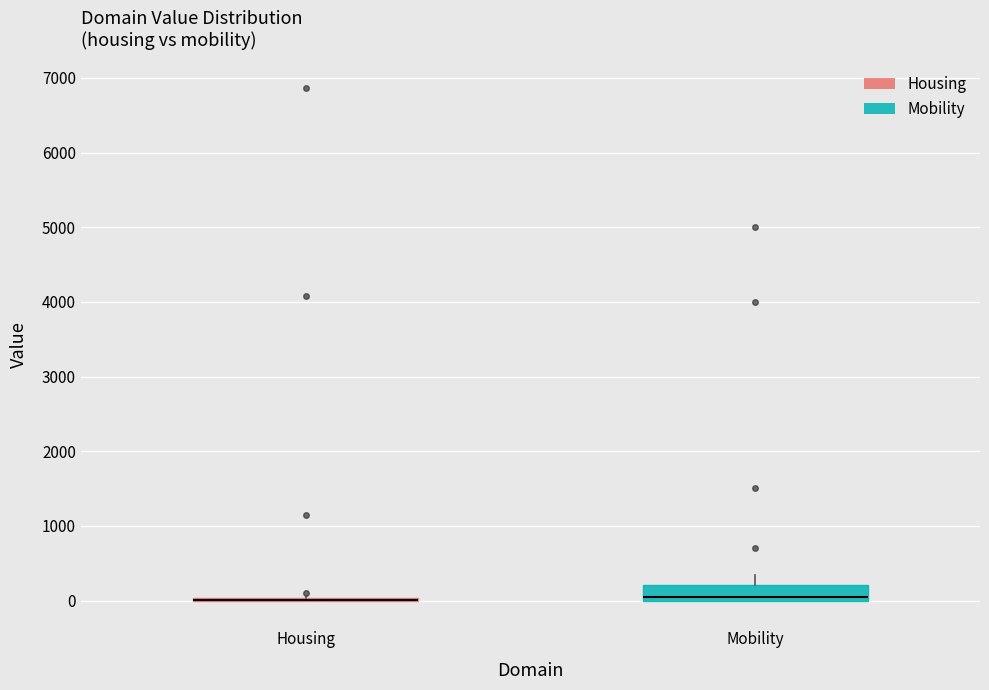

Reading left to right, transcribe this box plot: for each box, give where its median line is, the range the box spans, and where its two whiskers end, as read against the y-axis. The values are not printed on the chart, so give them approximately, as read against the axis.

Housing: box collapsed to a line at 0, whiskers 0 to 100
Mobility: median 0 (just above the box's lower edge), box 0 to 200, whiskers 0 to 300